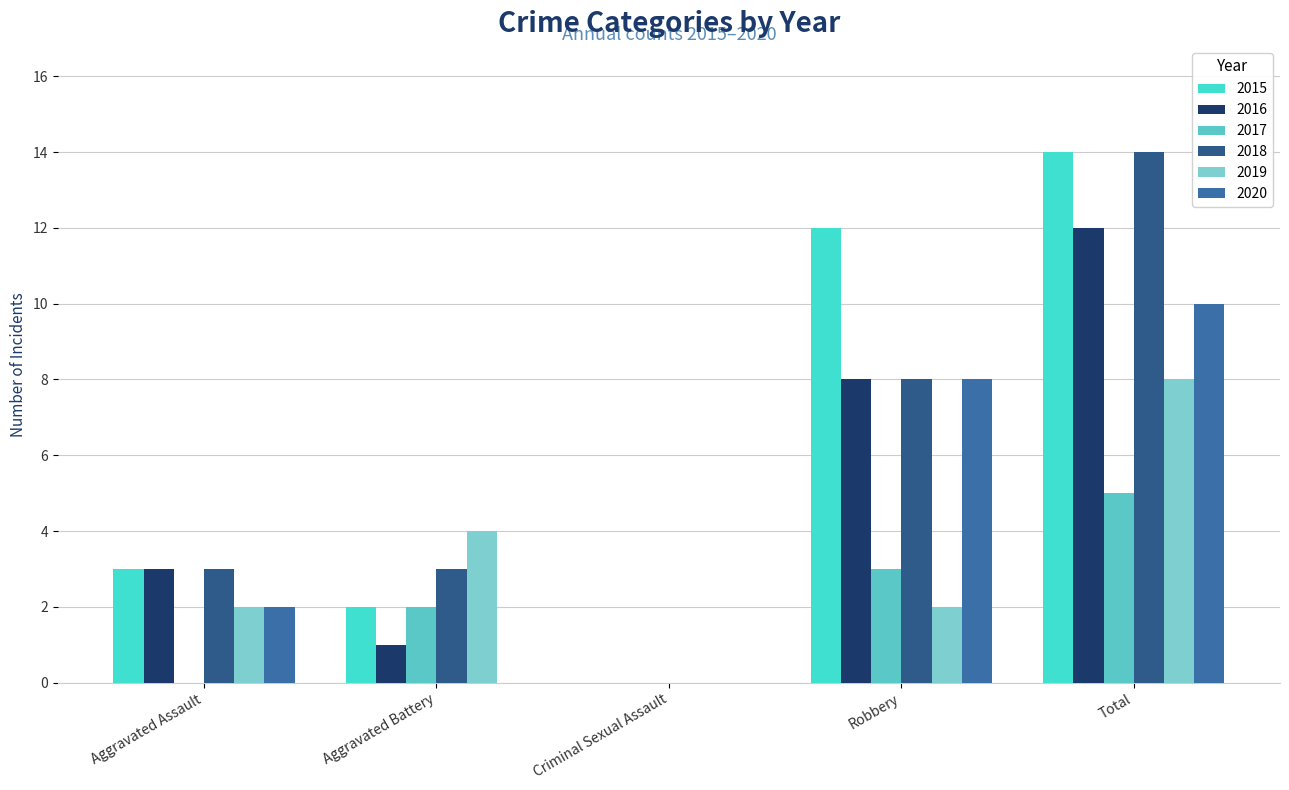

At which label does 2020 first exceed 2?

Robbery